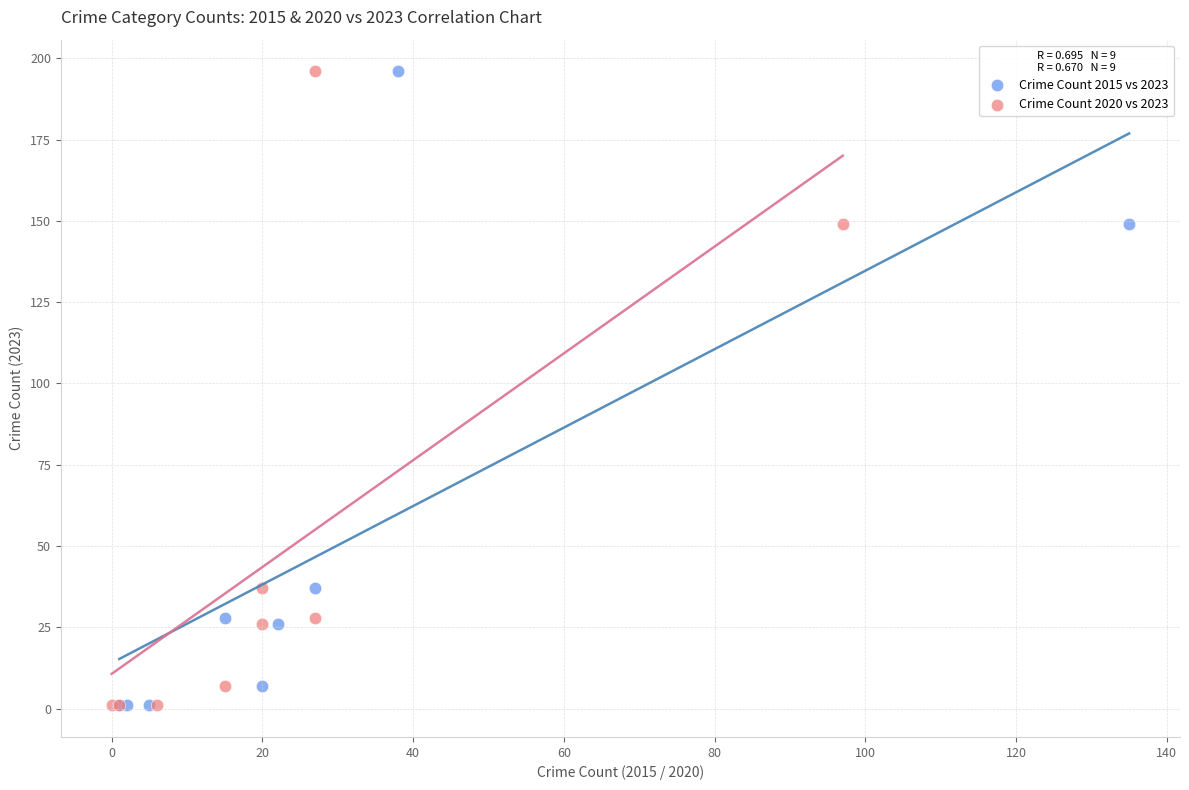

What are all the series names shown in the legend?

Crime Count 2015 vs 2023, Crime Count 2020 vs 2023